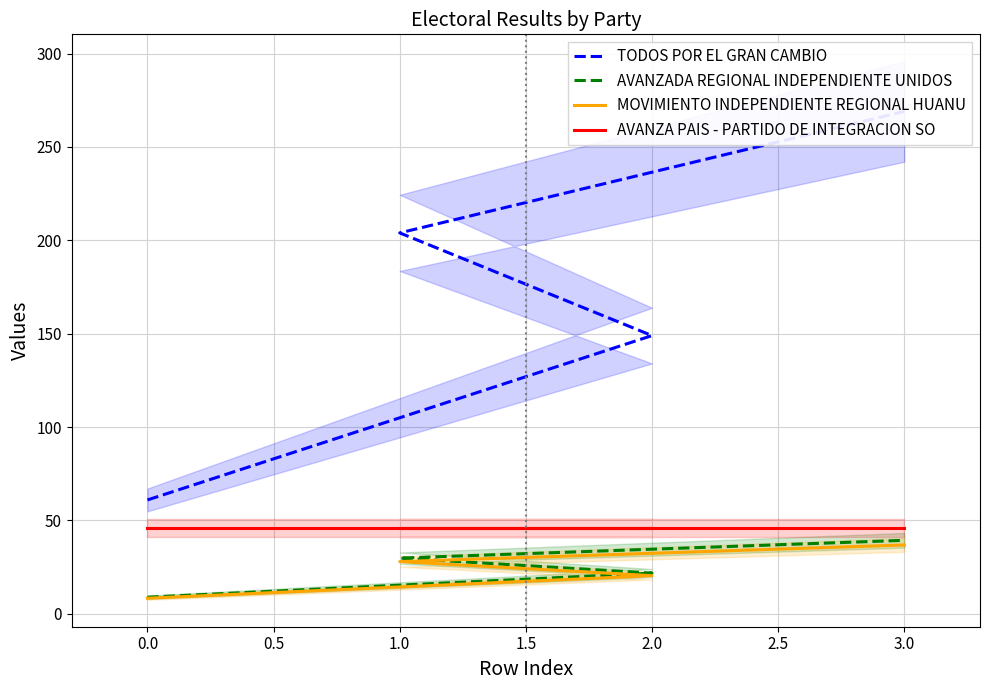

Where is AVANZA PAIS - PARTIDO DE INTEGRACION SO nearest to the value 46?

−0.5